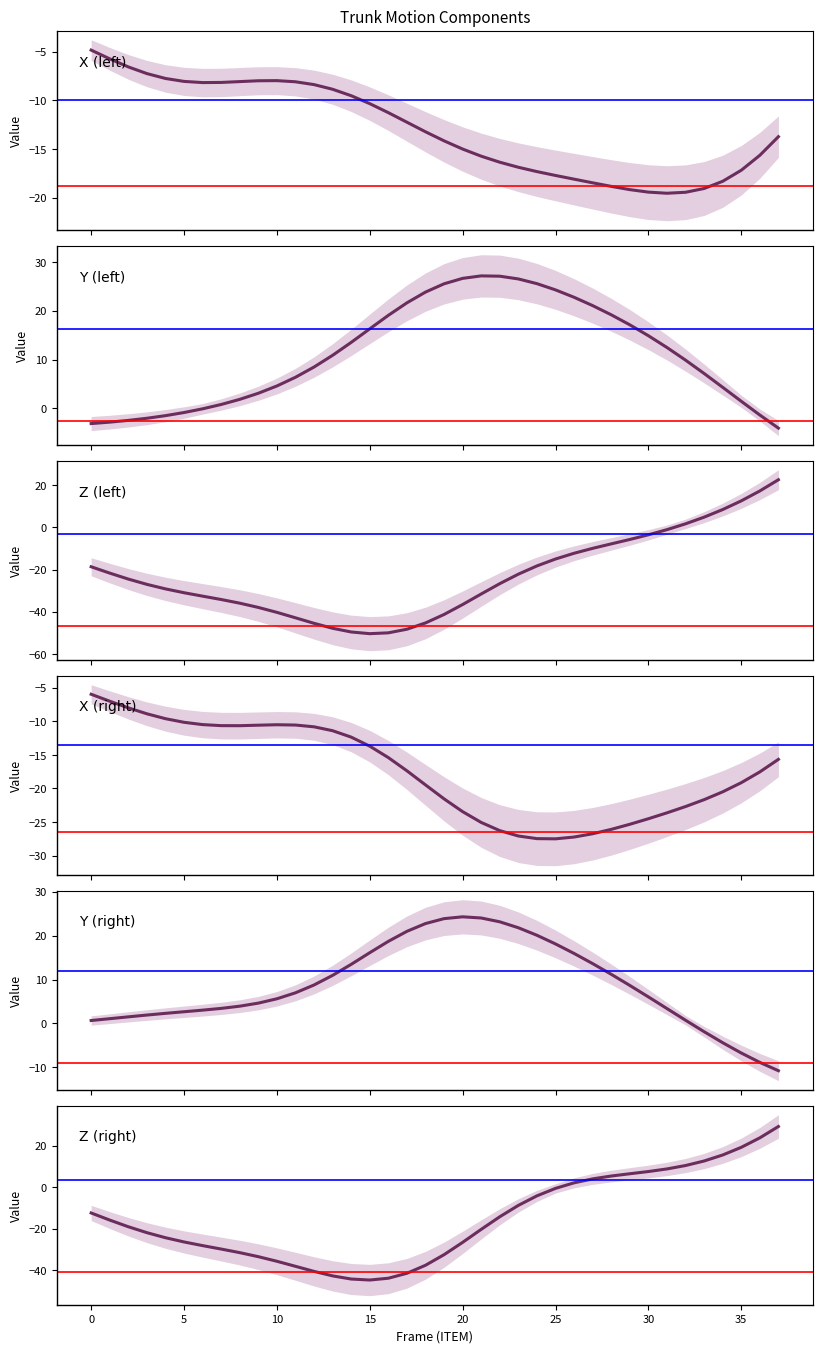

What are all the series names shown in the legend?

X (left), Y (left), Z (left), X (right), Y (right), Z (right)